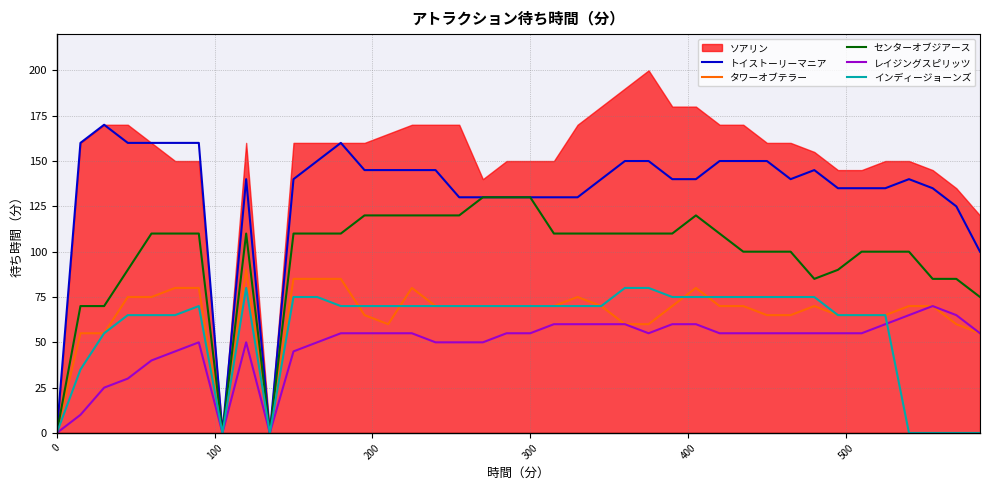

What is the highest value of the インディージョーンズ series?

80